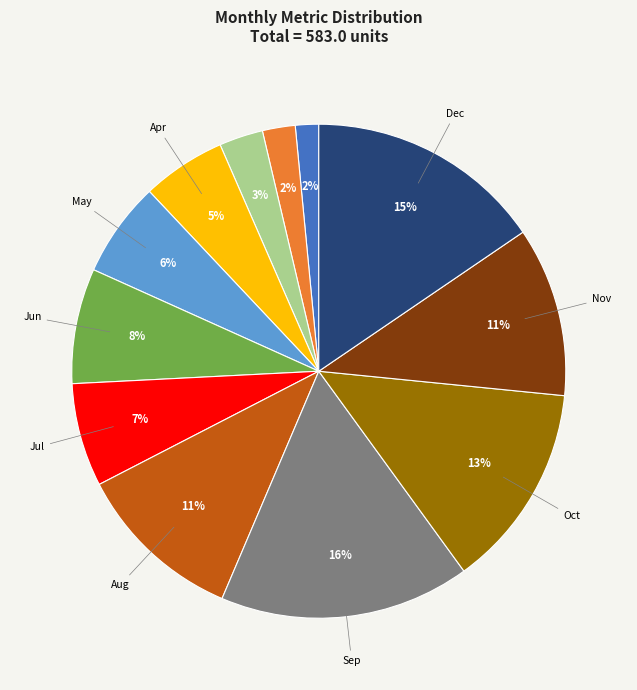

Count the number of slices in the pie.

12